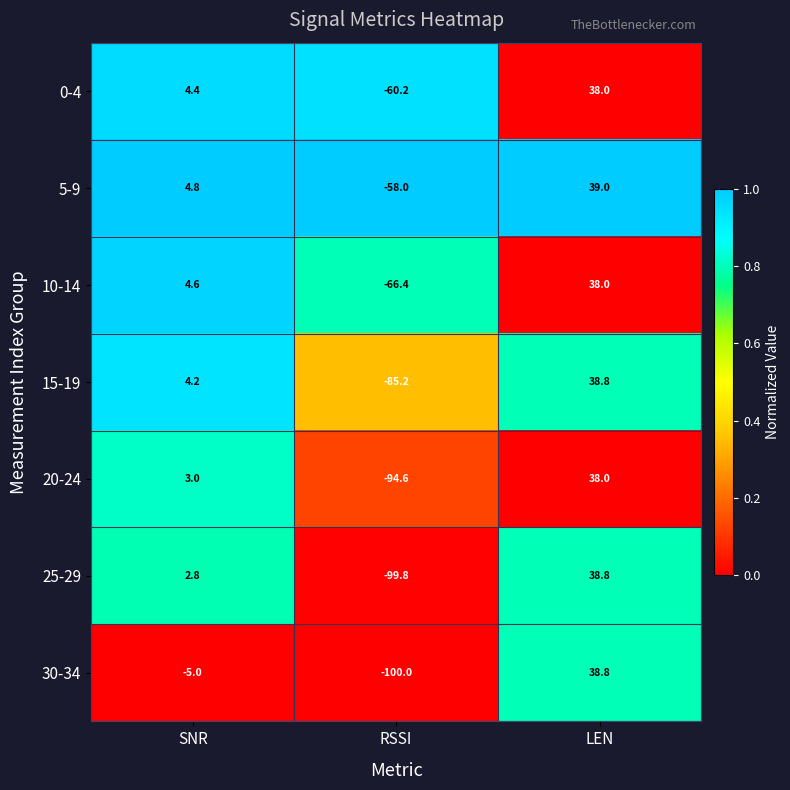

Where is 5-9 nearest to the value -9?

SNR